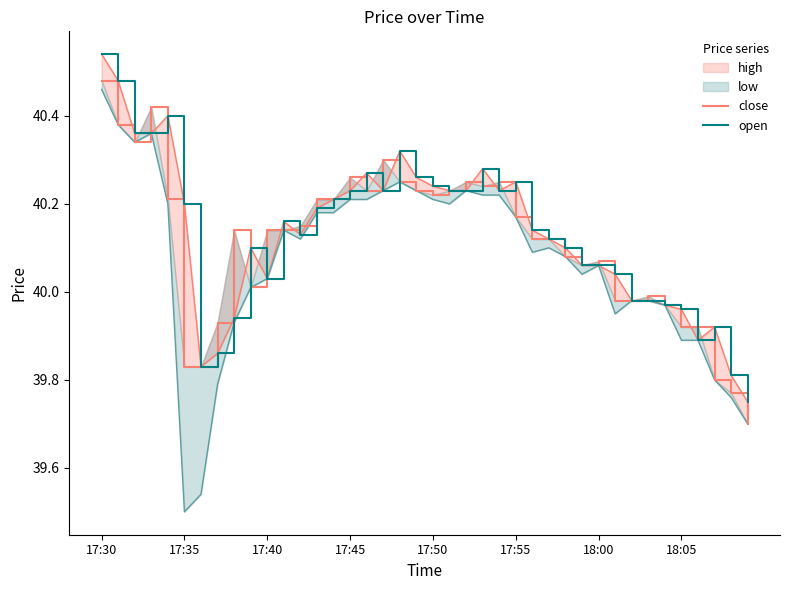

Where does the close series first go above 40?

17:30